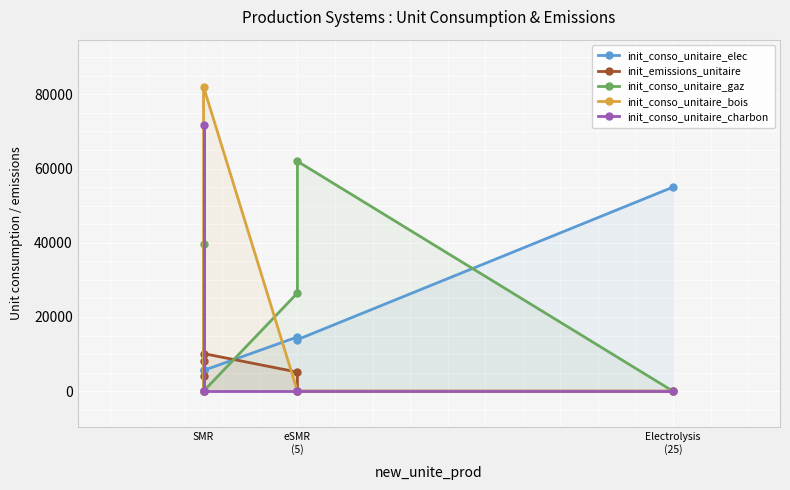

Reading right to left, extract all data points from this chart.

init_conso_unitaire_elec: 55000	13900	14620	5600	5600	0
init_emissions_unitaire: 0	0	5150	10140	4180	8220
init_conso_unitaire_gaz: 0	61963	26462	0	0	39693
init_conso_unitaire_bois: 0	0	0	82056	0	0
init_conso_unitaire_charbon: 0	0	0	0	71734	0